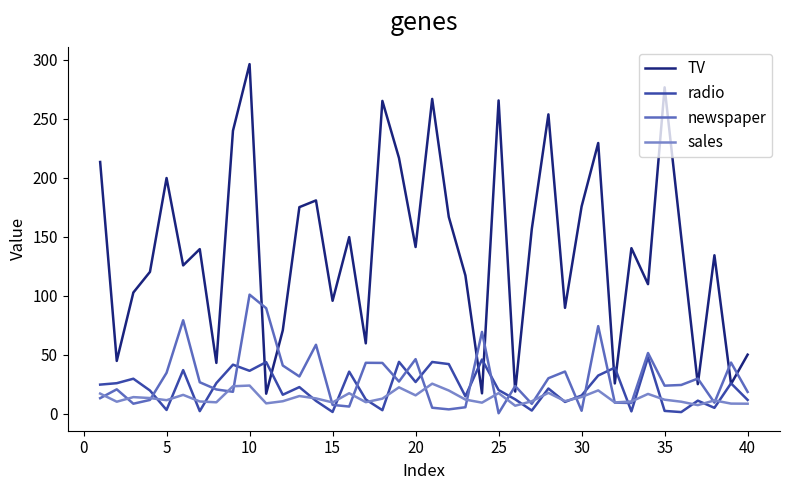

True or false: newspaper and radio cross at least once.

True